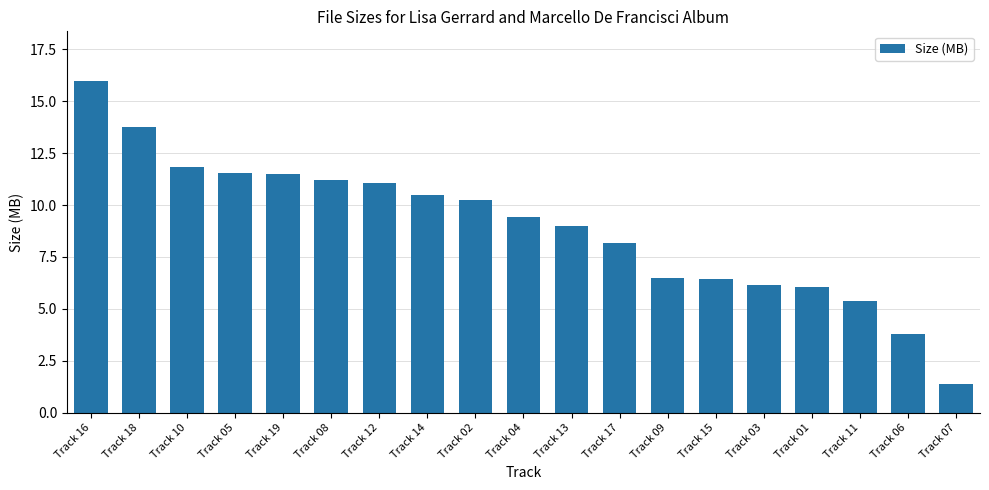

What value does the data have at Track 17?

8.2